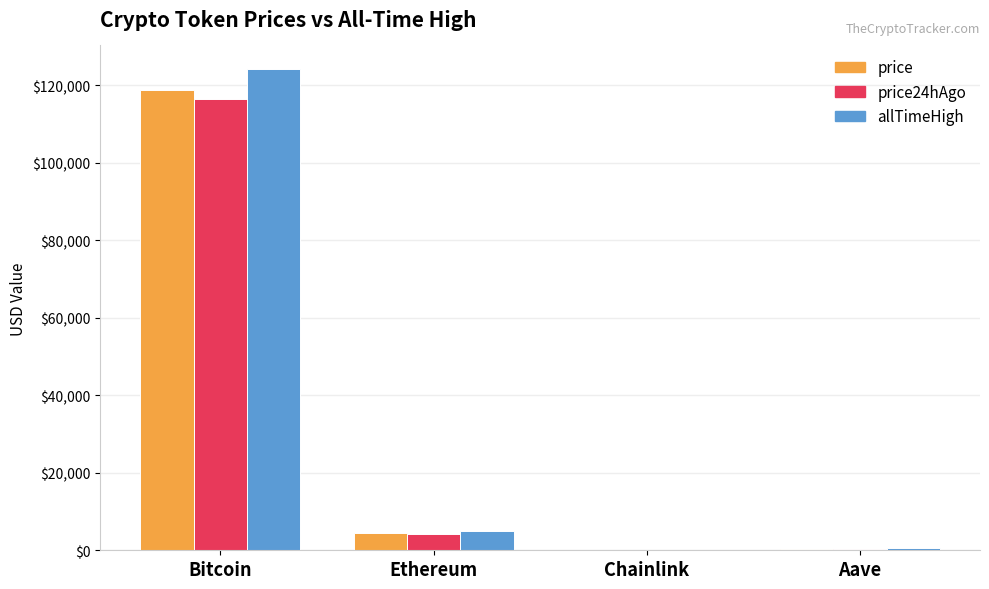

At which label is allTimeHigh closest to 62090?

Ethereum